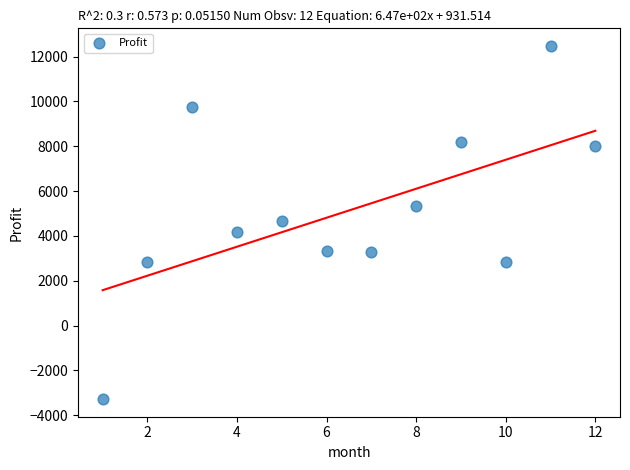

What is the range of X values (max minus min)?

11.0